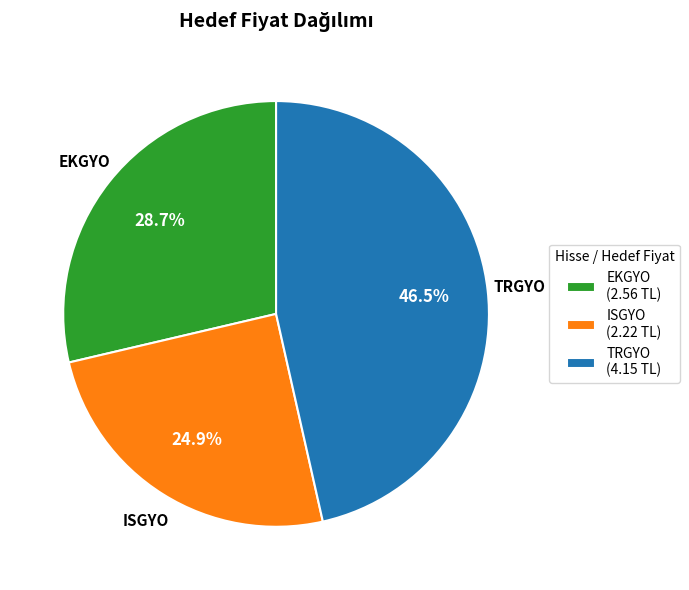

Which slice is the smallest?

ISGYO